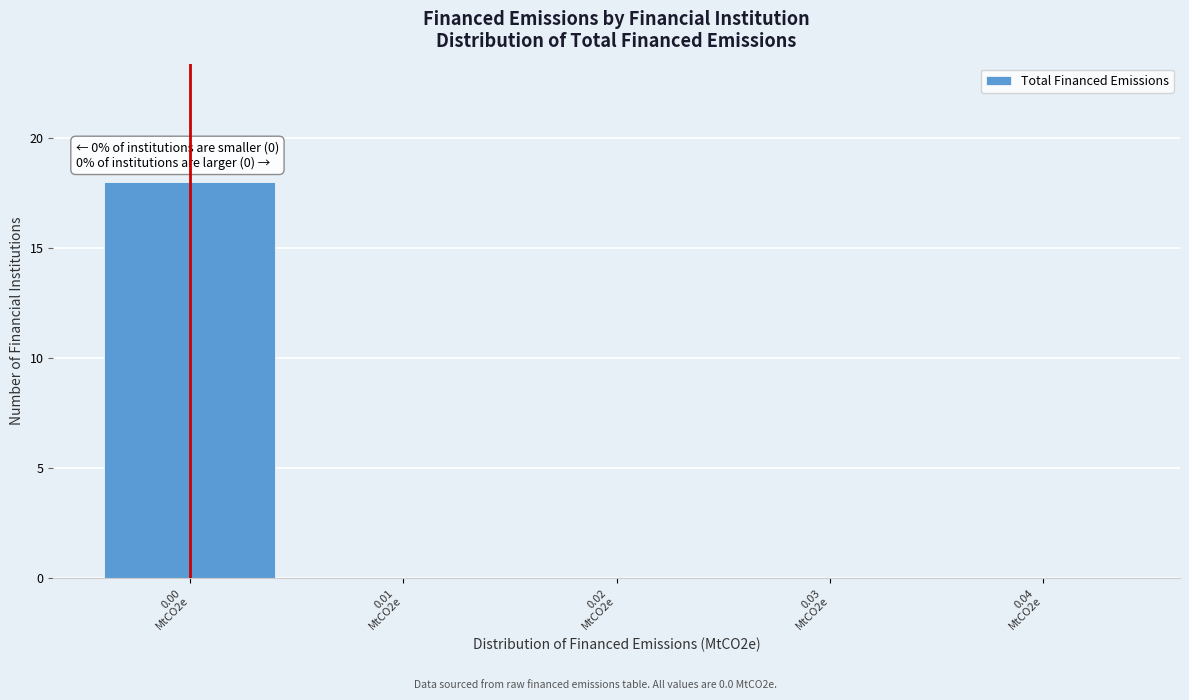

What is the greatest value displayed?

18